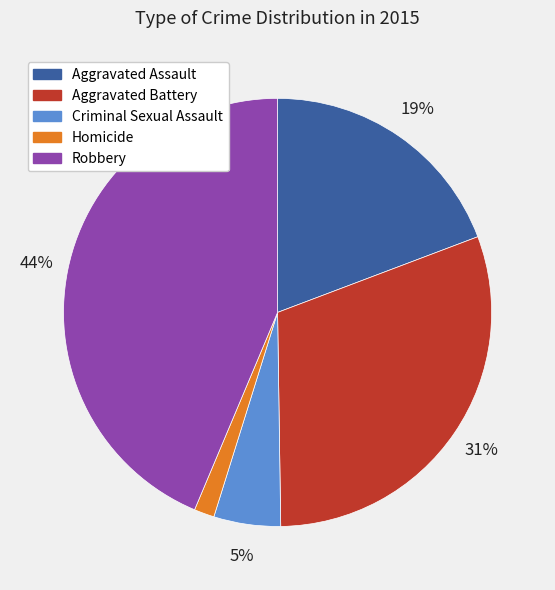

Is there any slice that represents more than half of the pie?

No